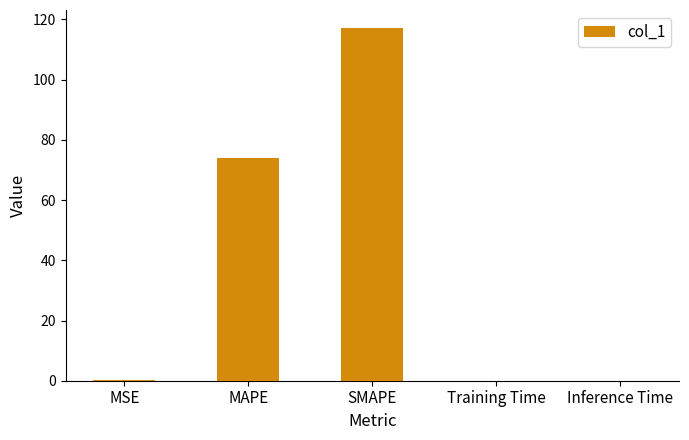

What is the maximum value shown in the chart?

117.3